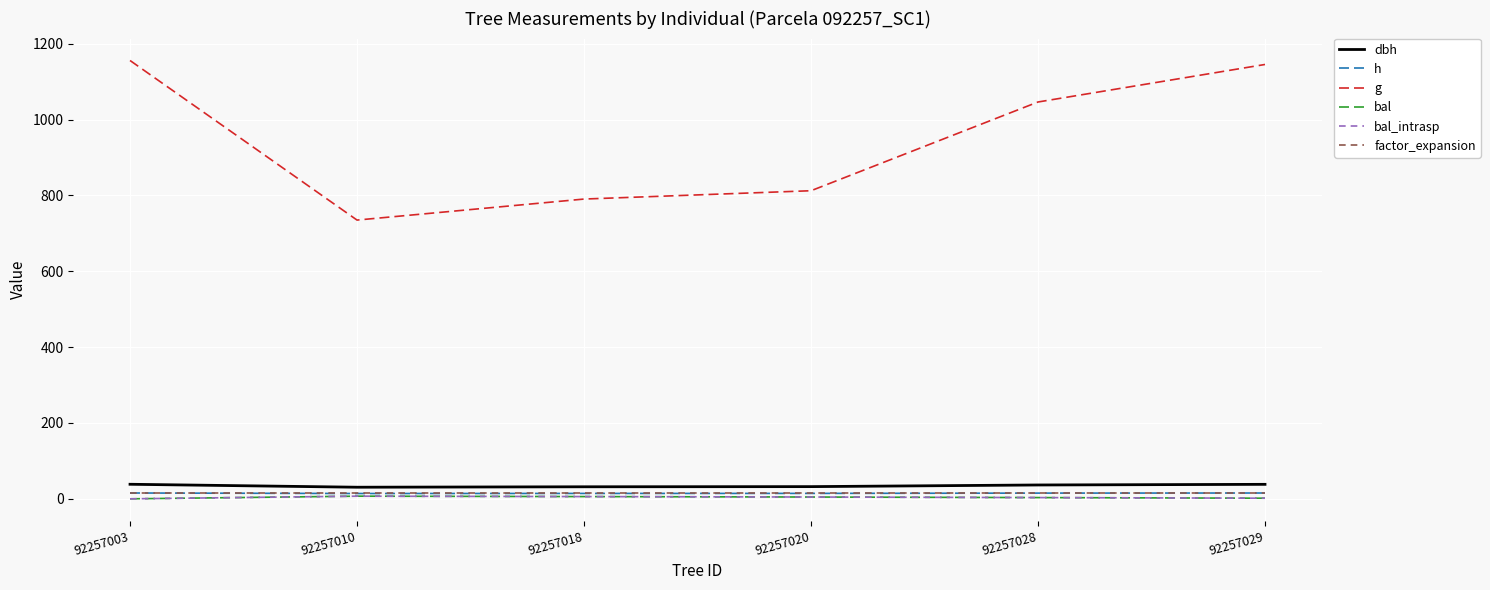

In bal, how many points are higher than both neighbors (excluding endpoints)?

1